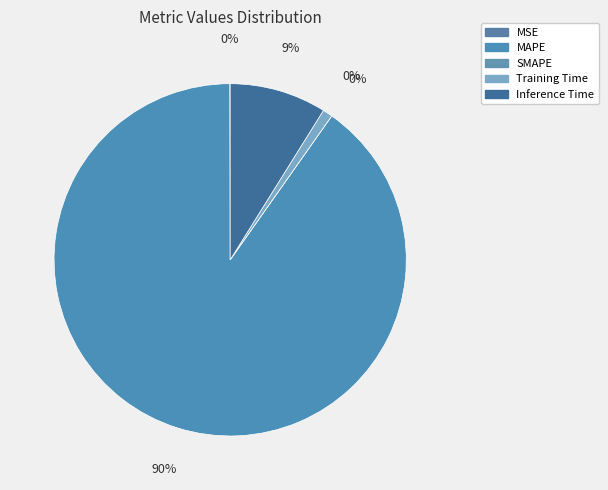

Is it true that Training Time is 11% of the pie?

False